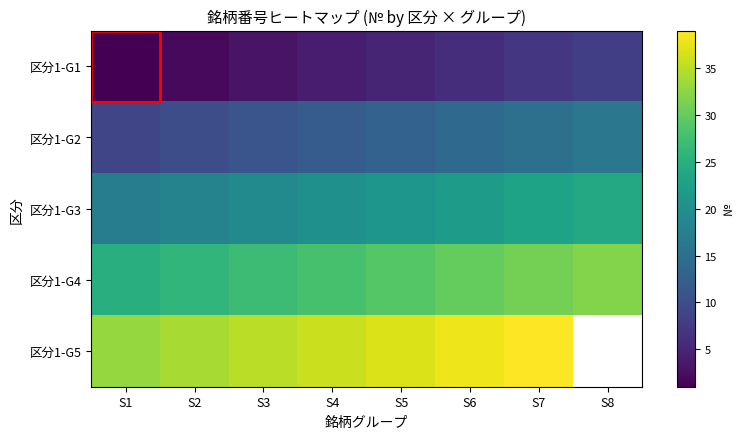

What is the difference between the maximum and minimum values in the 区分1-G3 series?

7.0